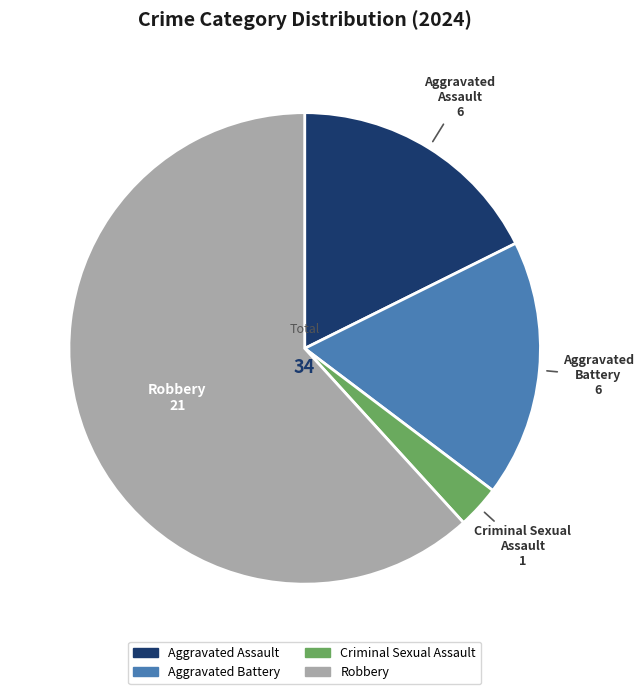

Is it true that Aggravated Battery is 10% of the pie?

False